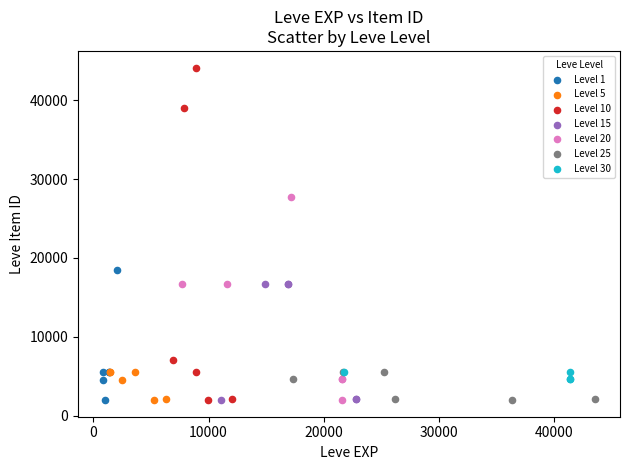

Which series has the largest Y range (max minus min)?

Level 10